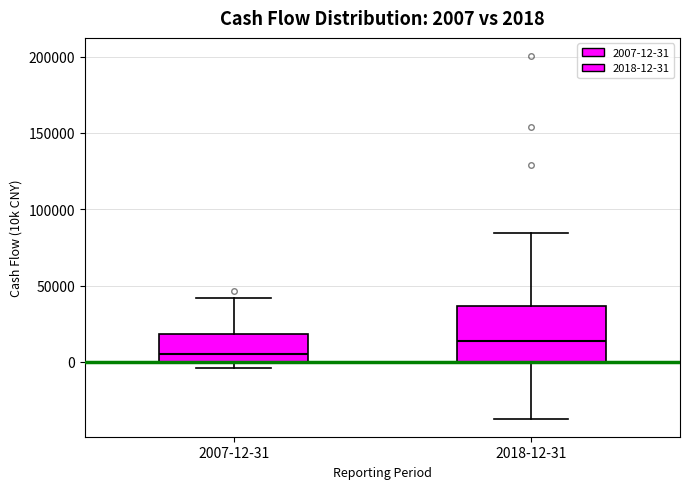

Which box has the lowest median line?

2007-12-31